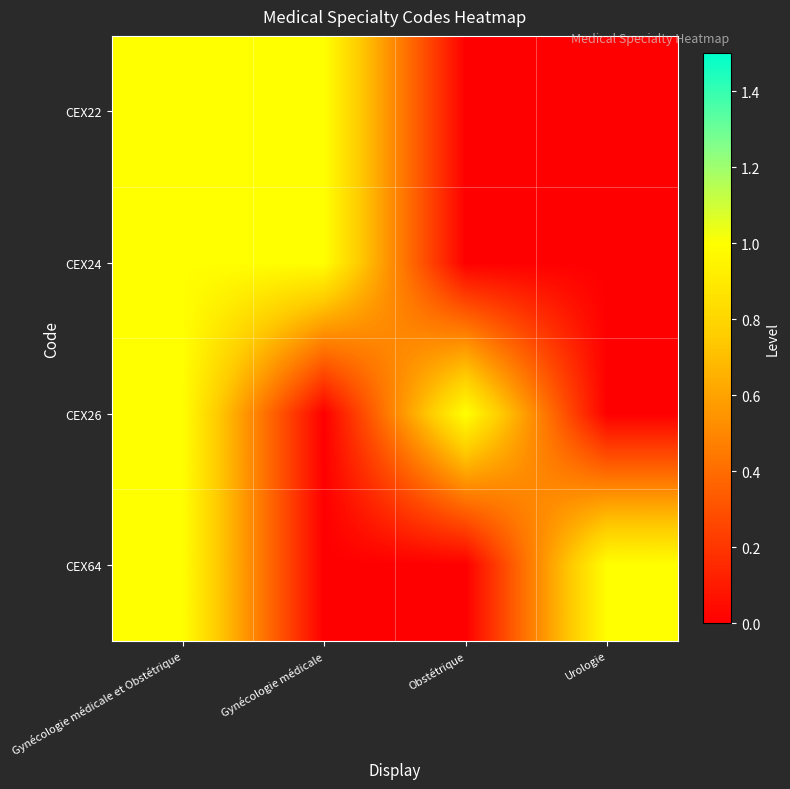

Which has a higher value, Gynécologie médicale or Gynécologie médicale et Obstétrique?

Gynécologie médicale